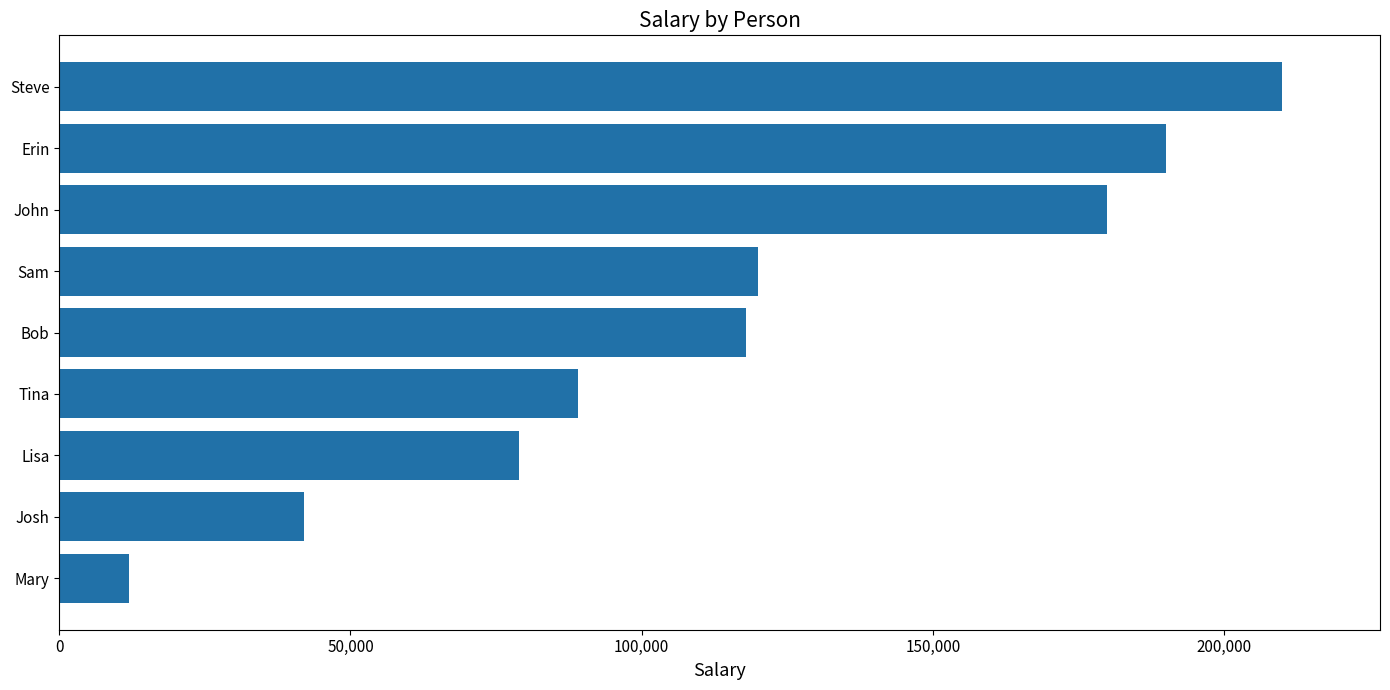

At which category does the chart reach its peak across all series?

Steve